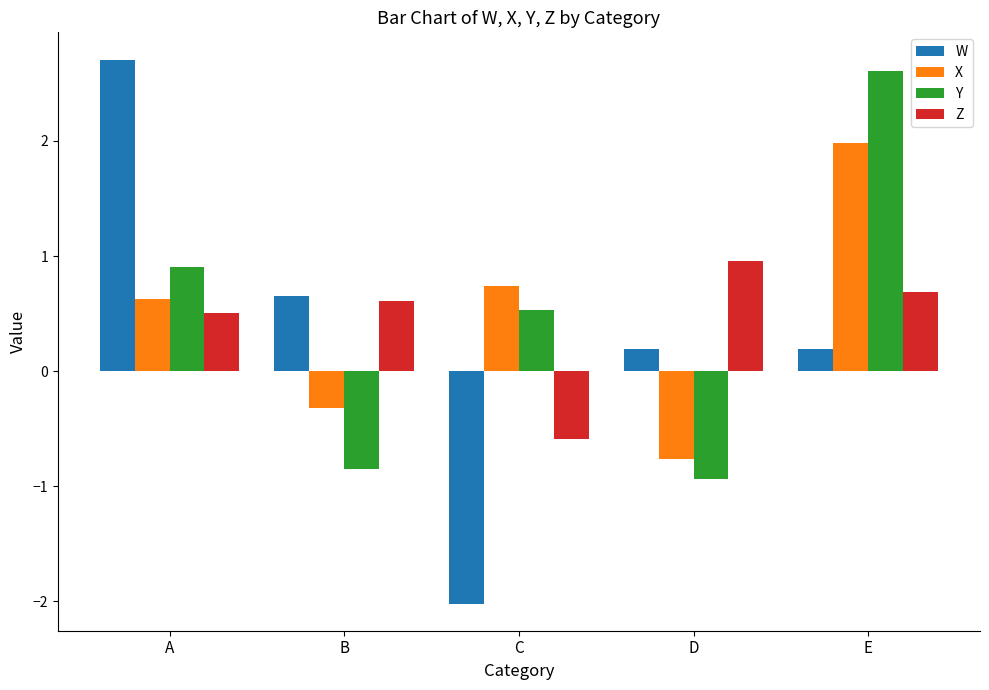

Which series changed the most between A and E?

W